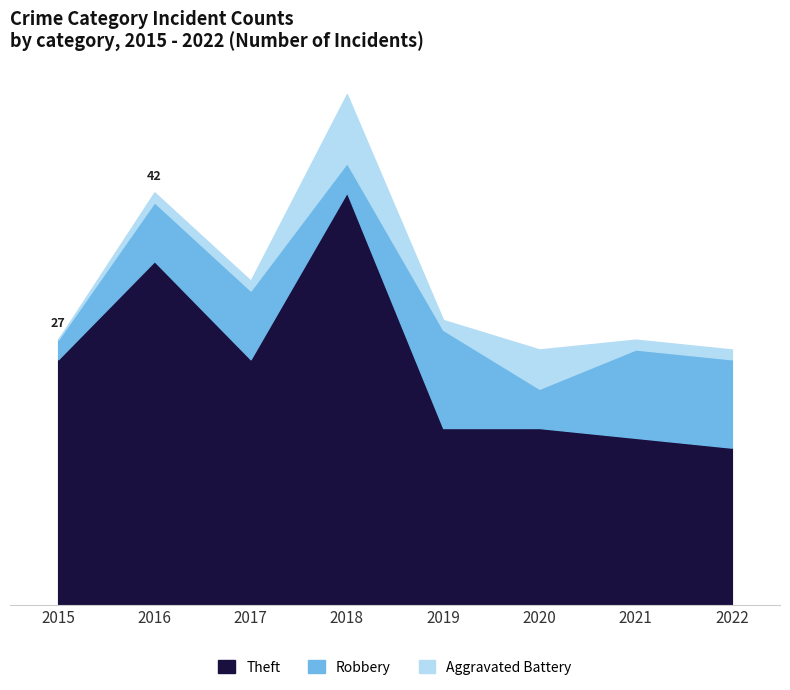

Which series has the largest range (max minus min)?

Theft